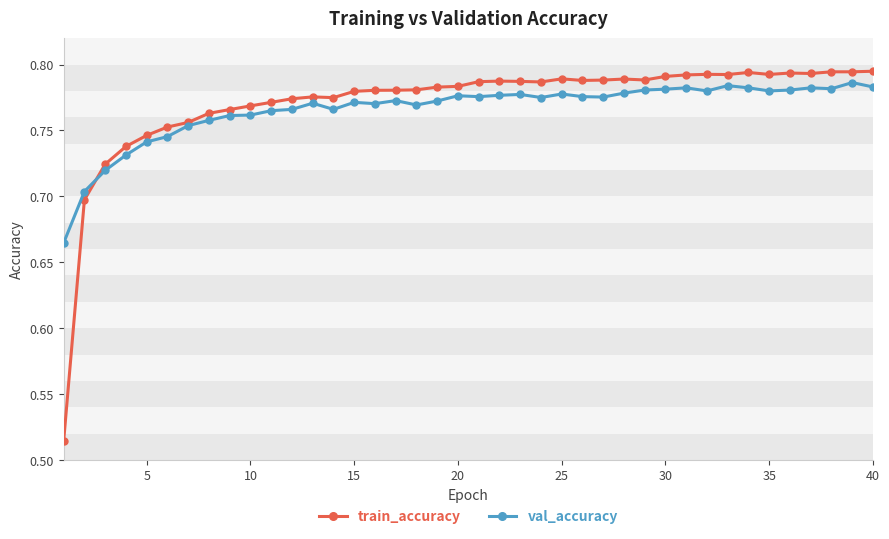

Count the number of data series in this chart.

2